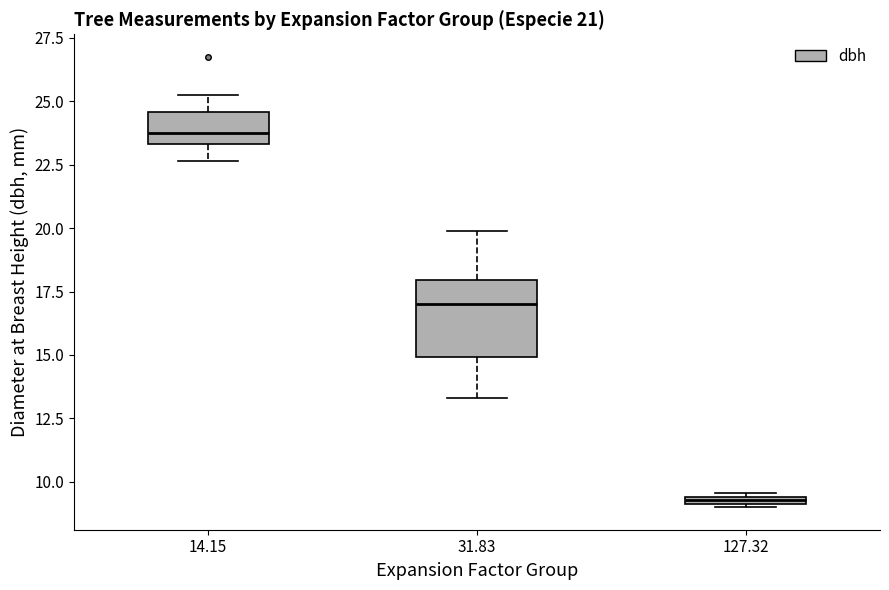

Where does the lower whisker of the box at x = 14.15 end on the y-axis? The values are not printed on the chart, so give them approximately, as read against the axis.

22.5